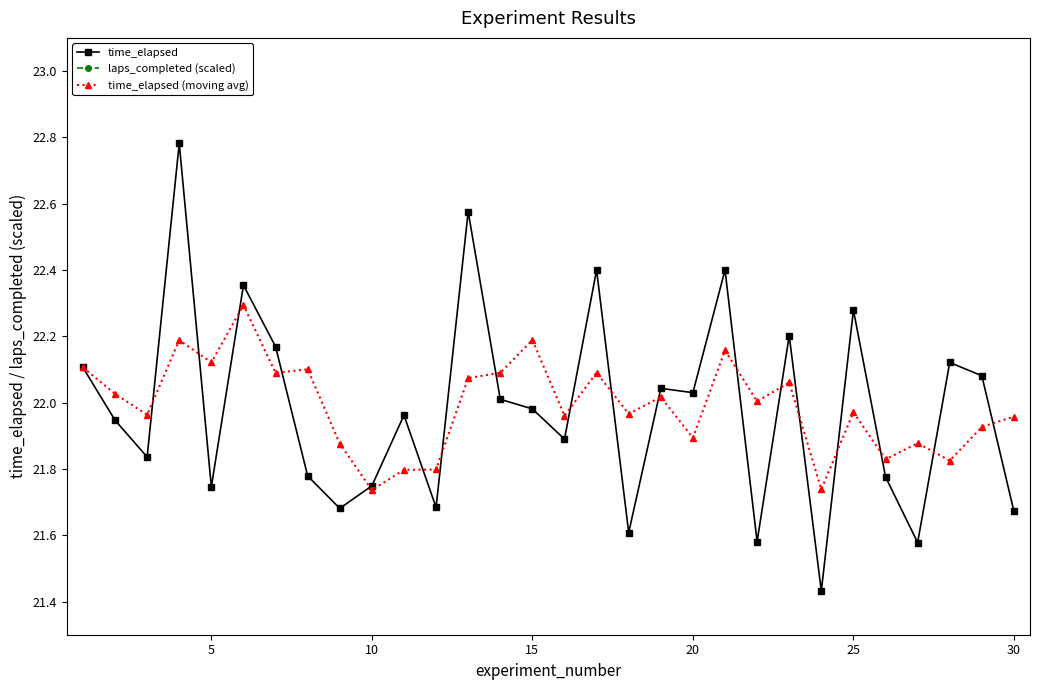

Which series has the widest spread of values?

laps_completed (scaled)